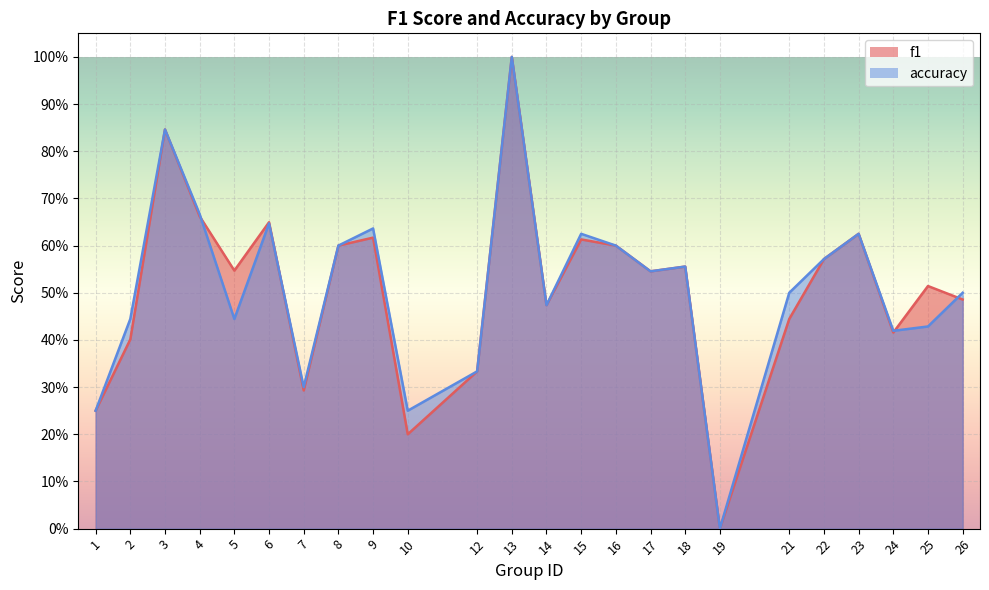

How many values in the f1 series exceed 0?

23